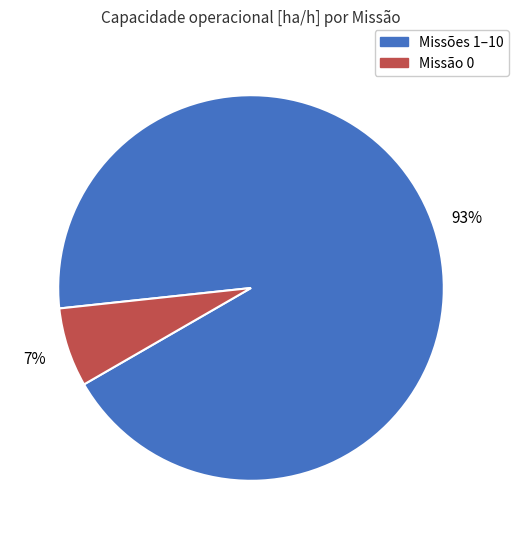

Does any single category account for the majority?

Yes